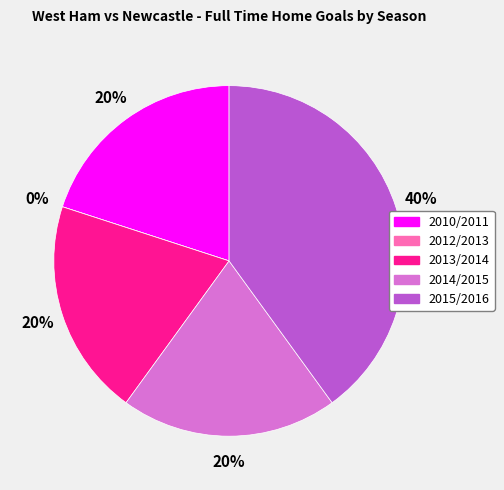

What is the change in value from 2013/2014 to 2015/2016?

+1